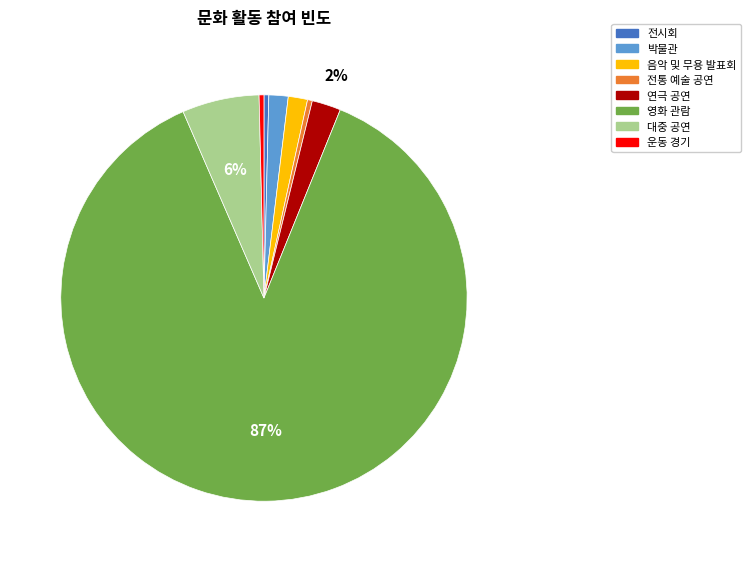

Which slice represents more than half of the pie?

영화 관람